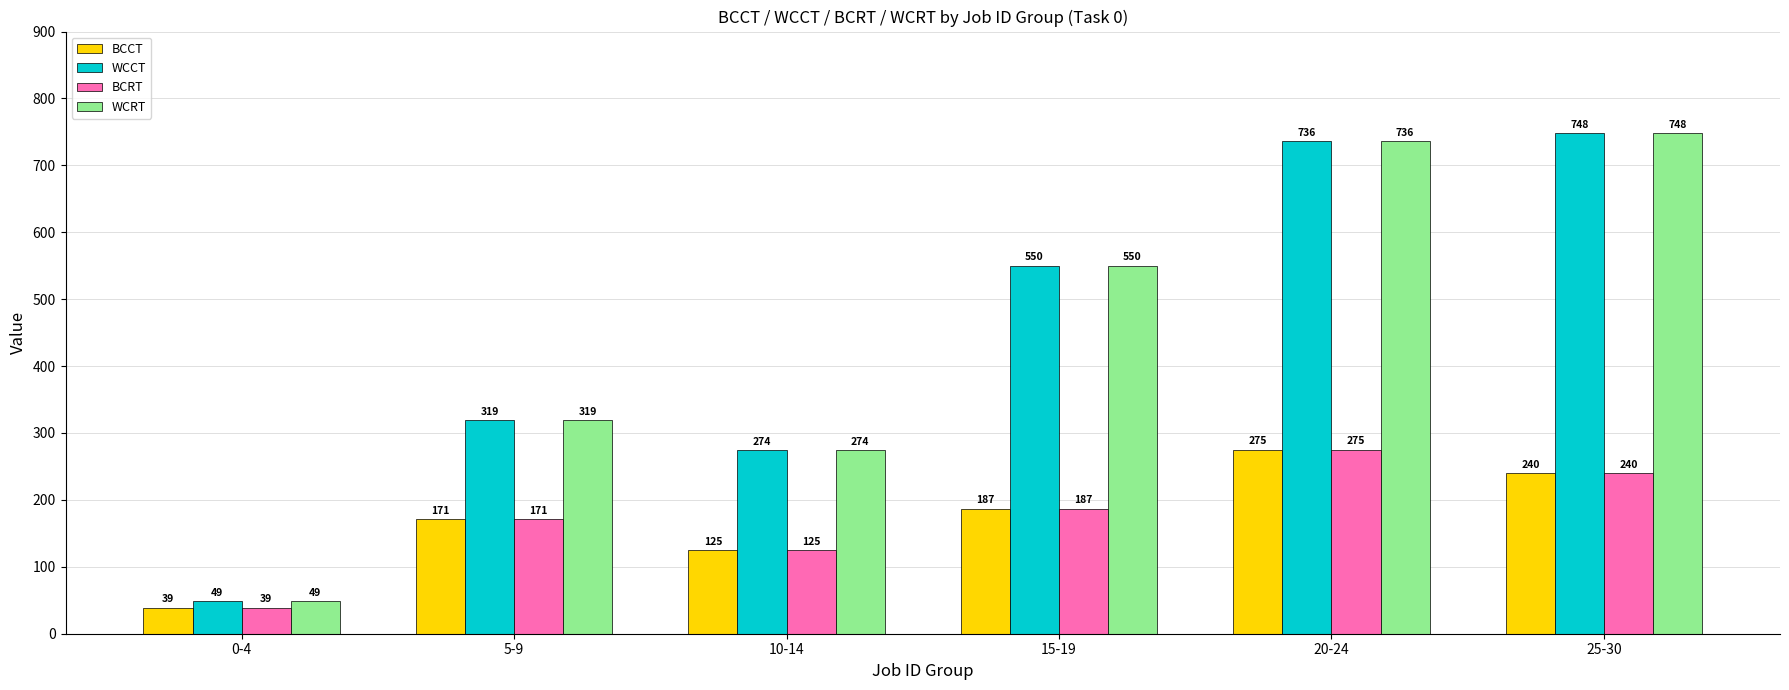

What is the spread (max minus min) of values at 20-24?

461